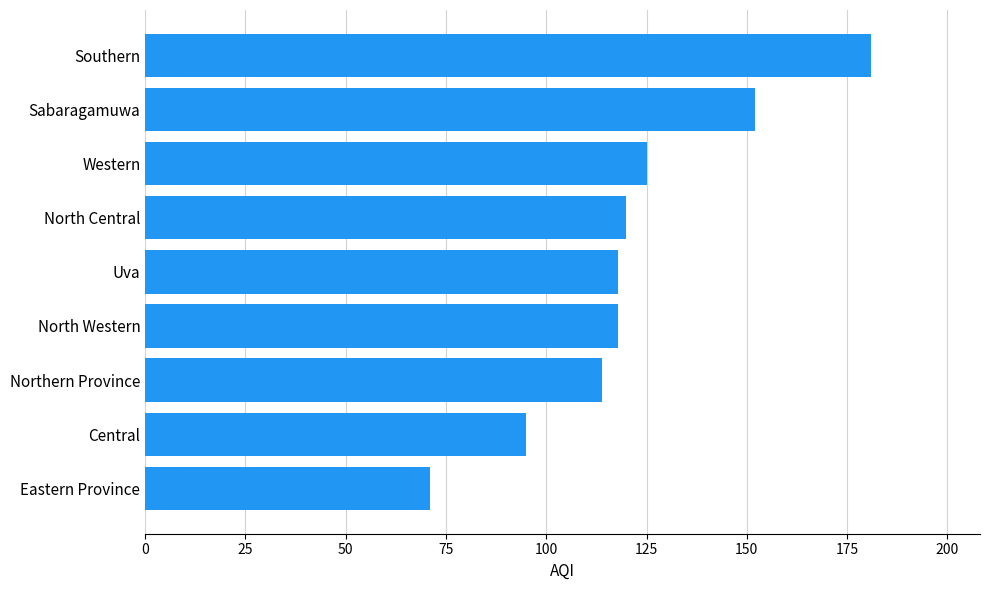

What is the difference between the second highest and second lowest values?

57